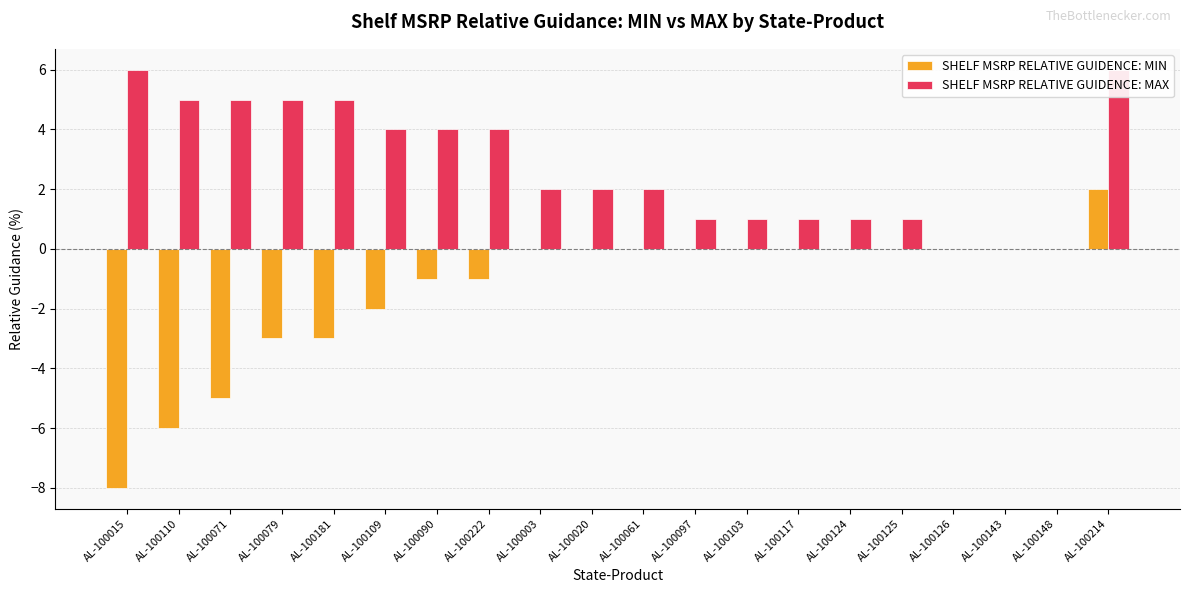

List the series in order of their peak value, highest first.

SHELF MSRP RELATIVE GUIDENCE: MAX, SHELF MSRP RELATIVE GUIDENCE: MIN